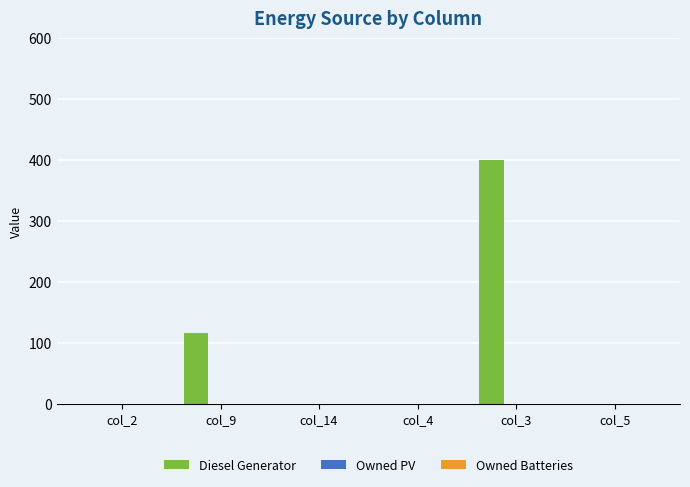

Does the chart contain stacked bars?

No